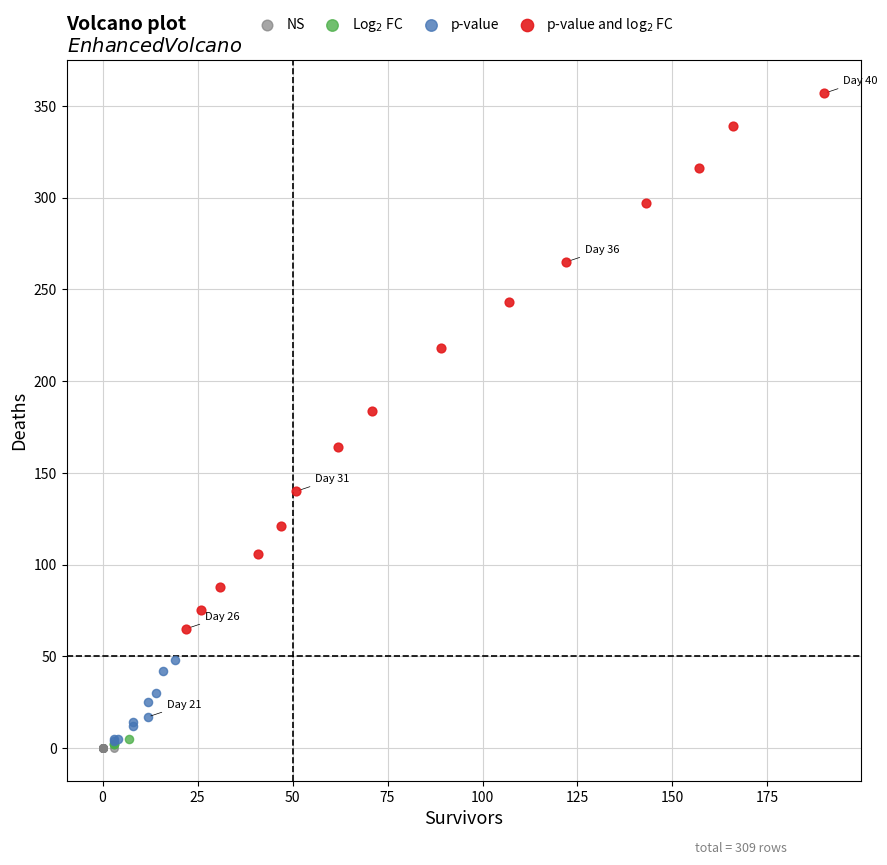

Which series reaches the maximum Y coordinate?

p-value and log$_2$ FC